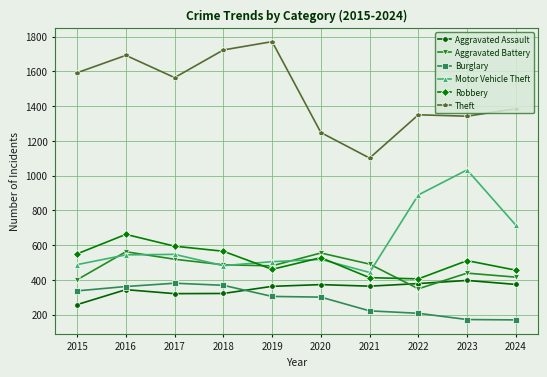

What is the total value across all series at 2015?

3626